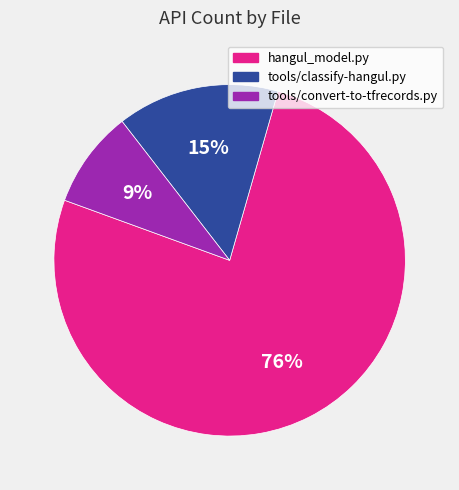

Combined, do tools/convert-to-tfrecords.py and tools/classify-hangul.py account for over 50%?

No